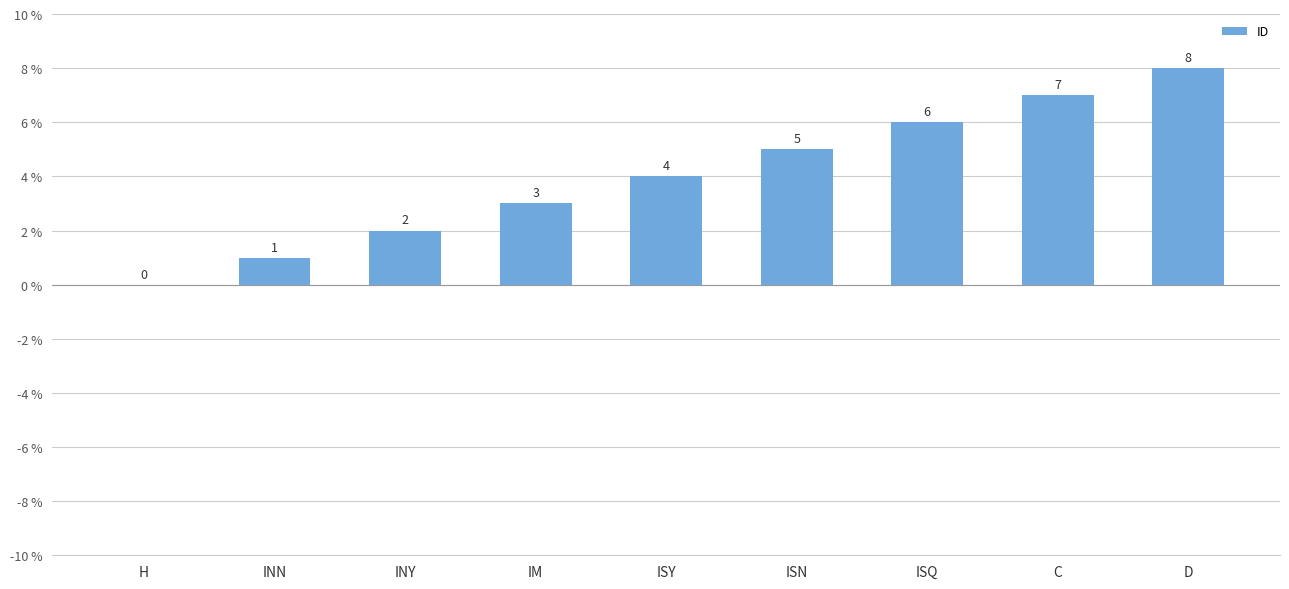

At which category does the chart reach its peak across all series?

D